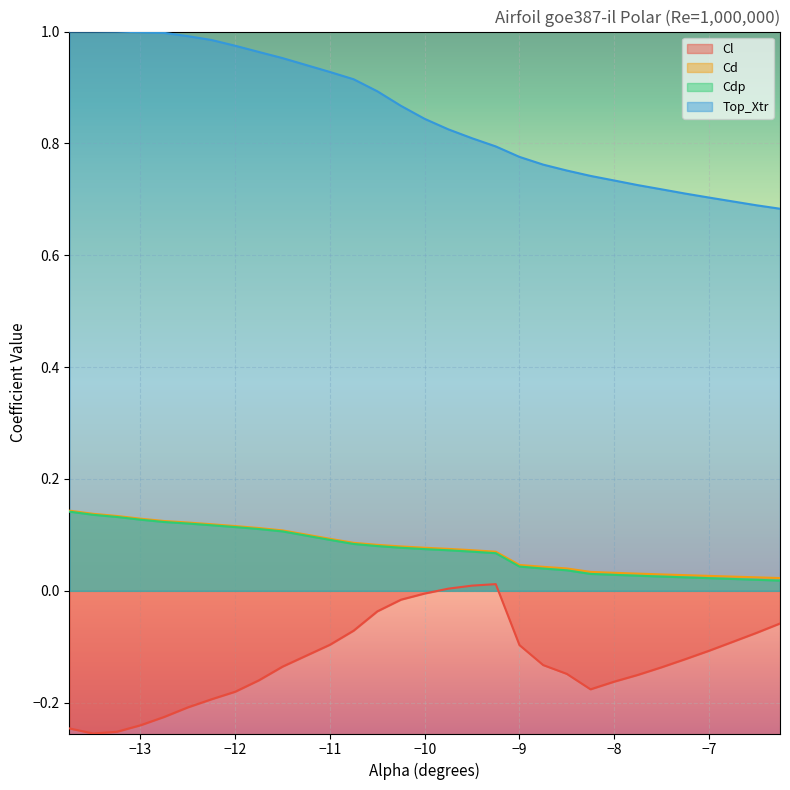

Is it true that Top_Xtr equals 1.3 at -8.5?

False